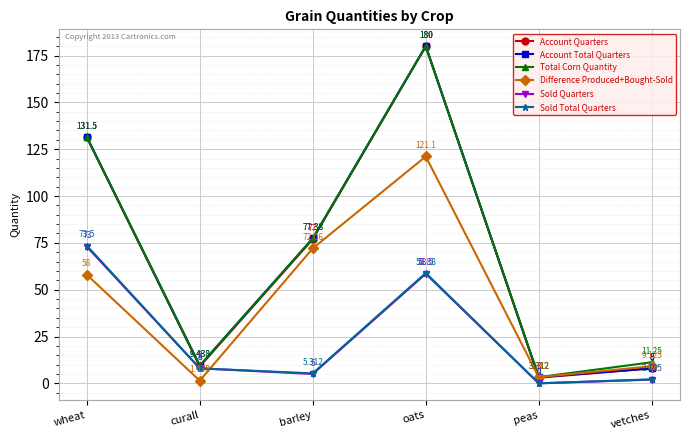

The Account Total Quarters series shows 180.0 at oats. True or false?

True